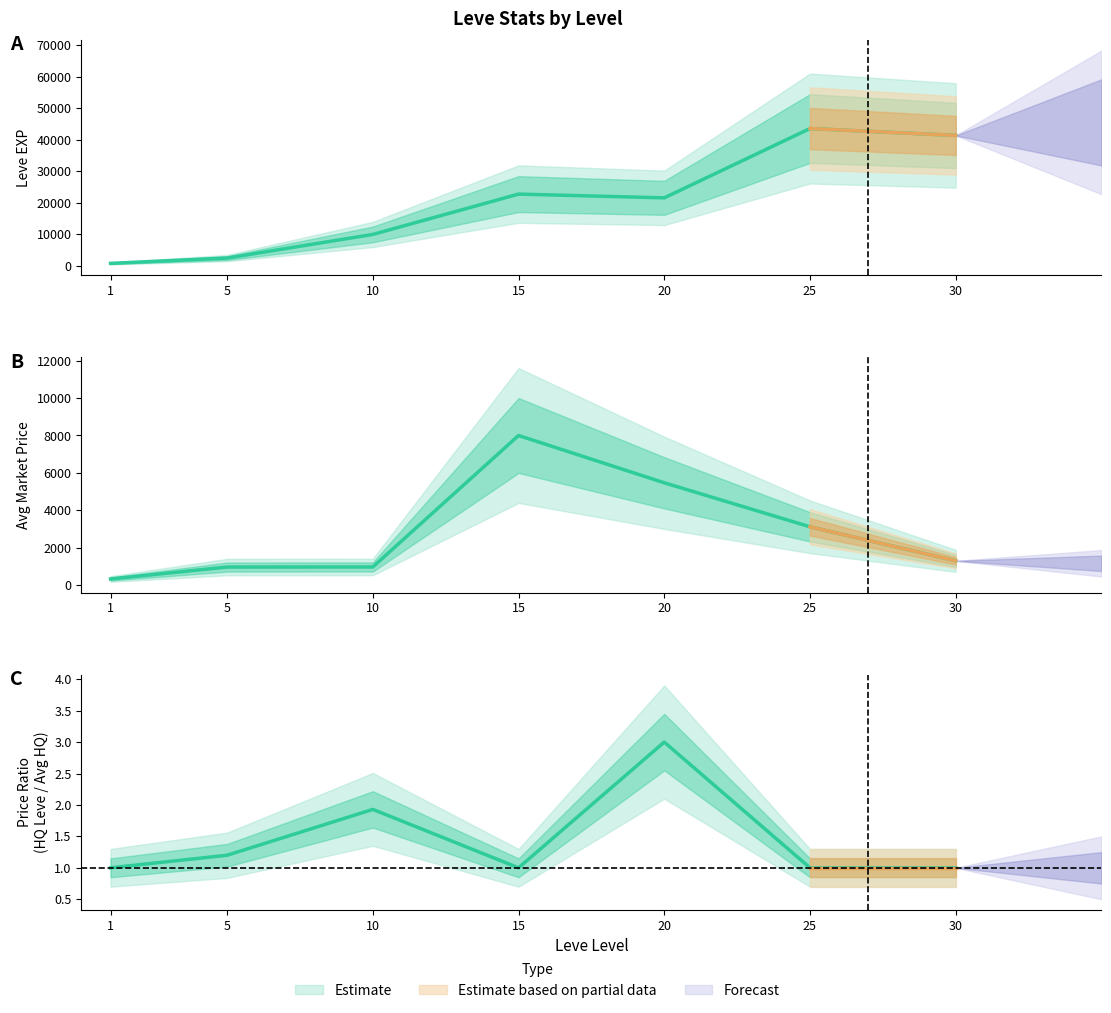

Which has a higher value, 30 or 20?

30